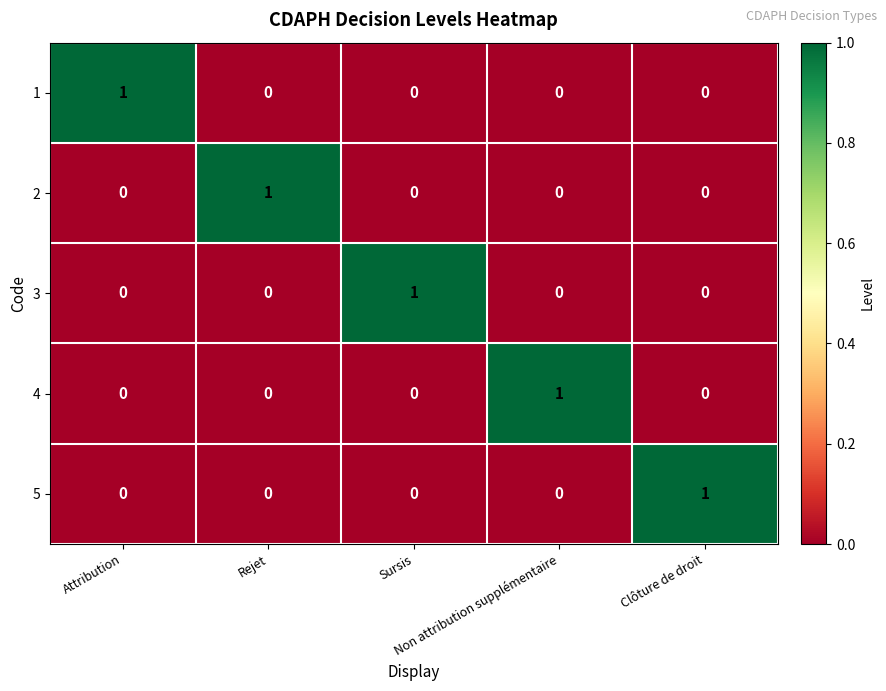

At how many categories does at least one series exceed 0?

5